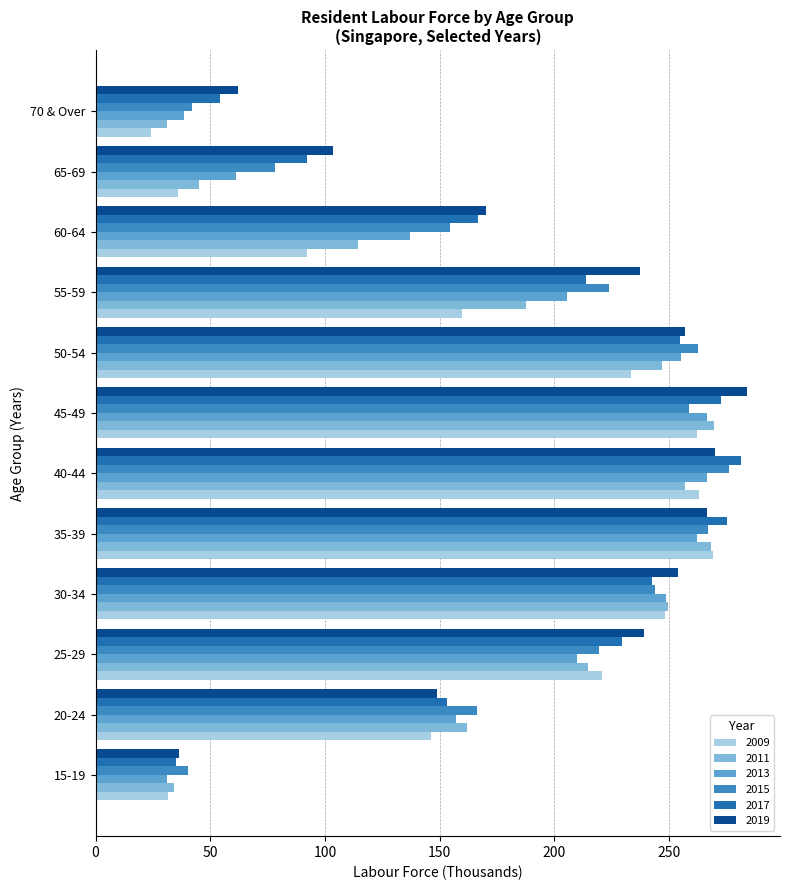

Is the value of 2015 at 35-39 greater than the value of 2013 at 30-34?

Yes